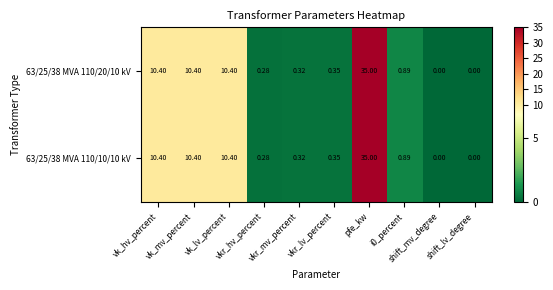

What is the greatest value displayed?

35.0